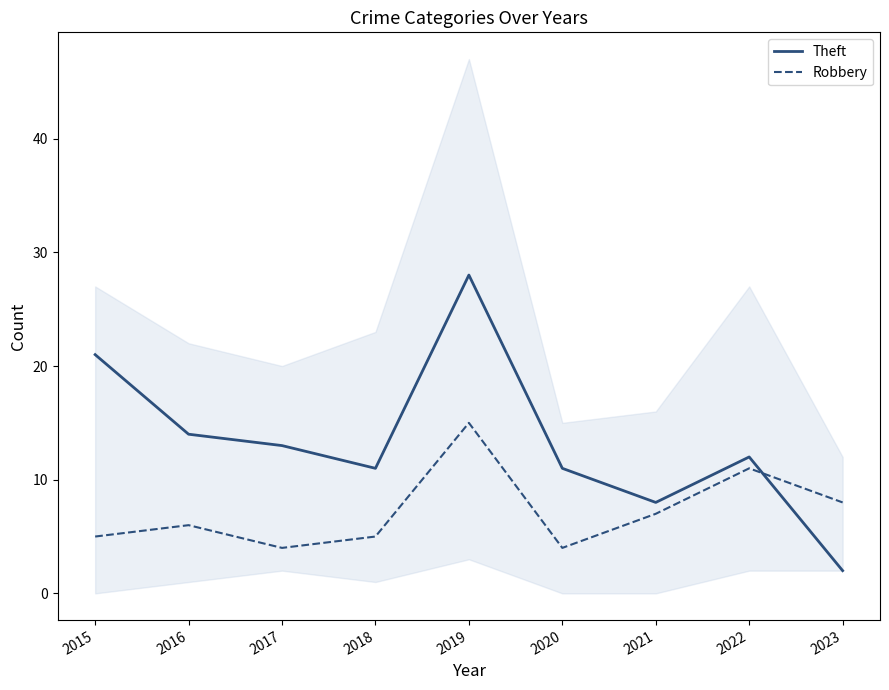

Between 2020 and 2019, which is larger?

2019